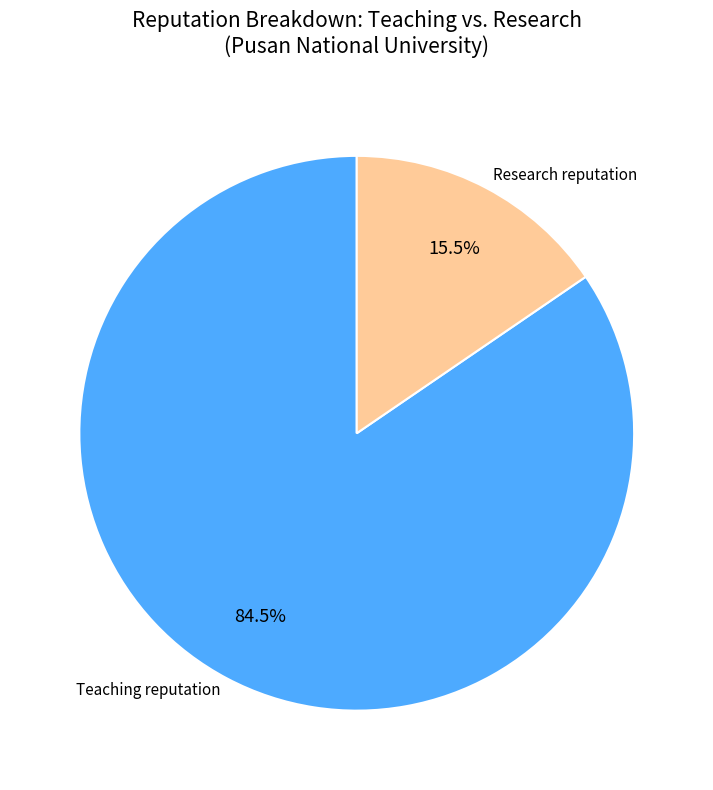

Between Teaching reputation and Research reputation, which is larger?

Teaching reputation